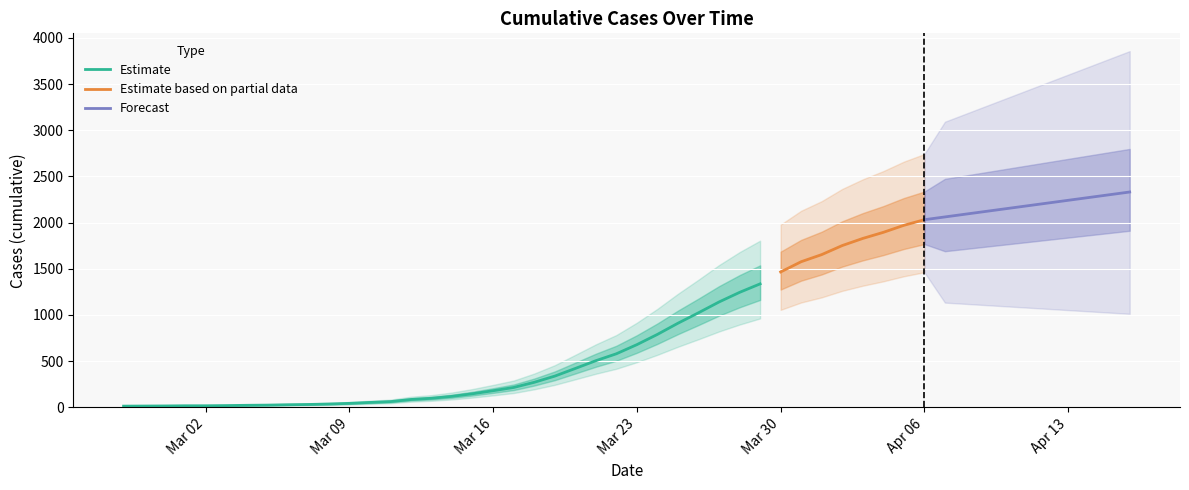

At which label does the data first exceed 271?

2020-03-19